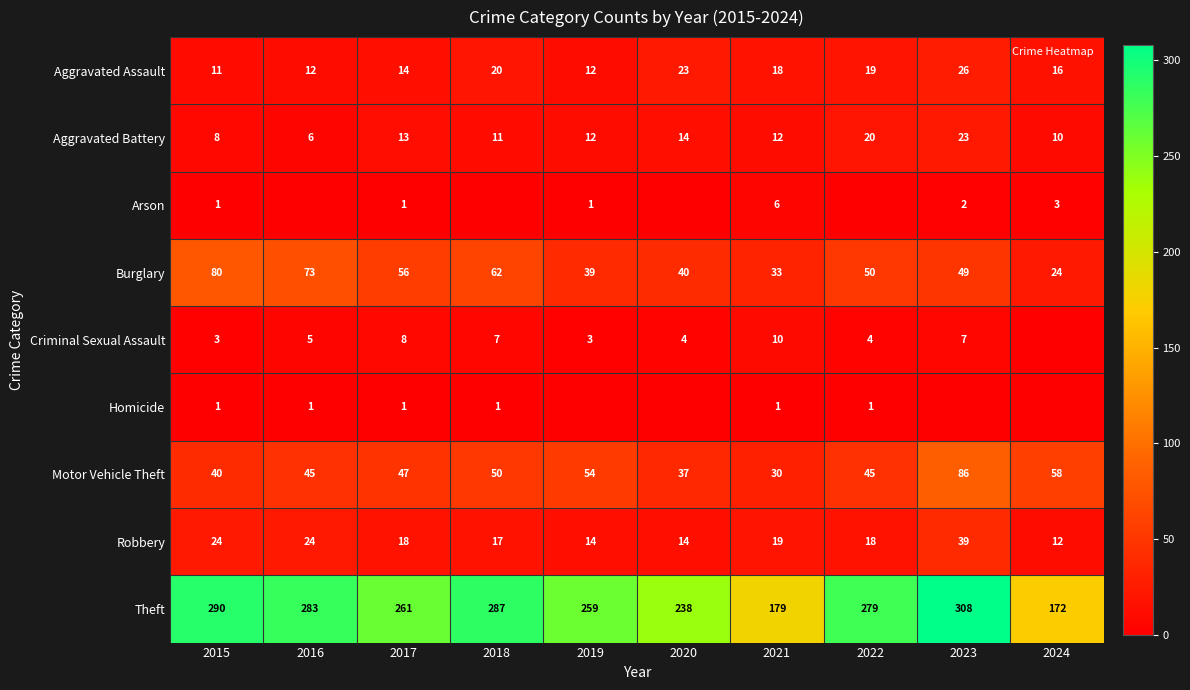

List the series in order of their peak value, lowest first.

Homicide, Arson, Criminal Sexual Assault, Aggravated Battery, Aggravated Assault, Robbery, Burglary, Motor Vehicle Theft, Theft